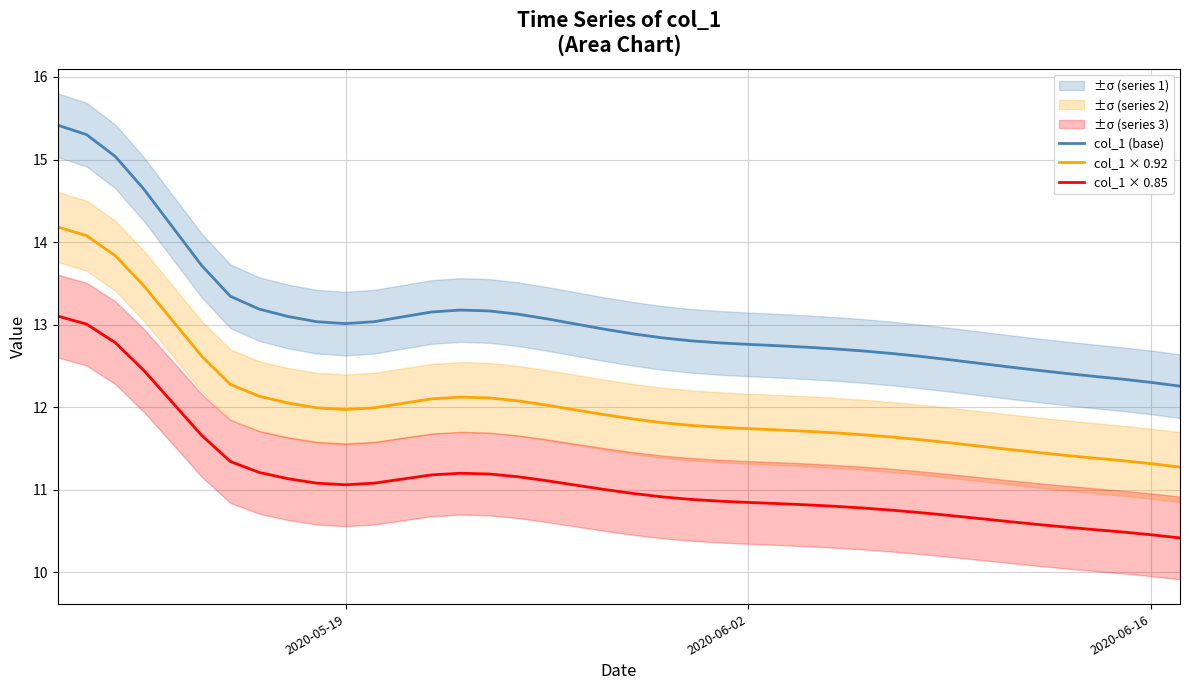

Reading left to right, list all the values displayed in this chart.

col_1 (base): 15.4	15.3	15.0	14.6	14.2	13.7	13.3	13.2	13.1	13.0	13.0	13.0	13.1	13.2	13.2	13.2	13.1	13.1	13.0	12.9	12.9	12.8	12.8	12.8	12.8	12.7	12.7	12.7	12.7	12.7	12.6	12.6	12.5	12.5	12.4	12.4	12.4	12.3	12.3	12.3
col_1 × 0.92: 14.2	14.1	13.8	13.5	13.0	12.6	12.3	12.1	12.1	12.0	12.0	12.0	12.0	12.1	12.1	12.1	12.1	12.0	12.0	11.9	11.9	11.8	11.8	11.8	11.7	11.7	11.7	11.7	11.7	11.6	11.6	11.6	11.5	11.5	11.5	11.4	11.4	11.4	11.3	11.3
col_1 × 0.85: 13.1	13.0	12.8	12.4	12.1	11.7	11.3	11.2	11.1	11.1	11.1	11.1	11.1	11.2	11.2	11.2	11.2	11.1	11.1	11.0	11.0	10.9	10.9	10.9	10.8	10.8	10.8	10.8	10.8	10.8	10.7	10.7	10.7	10.6	10.6	10.5	10.5	10.5	10.5	10.4